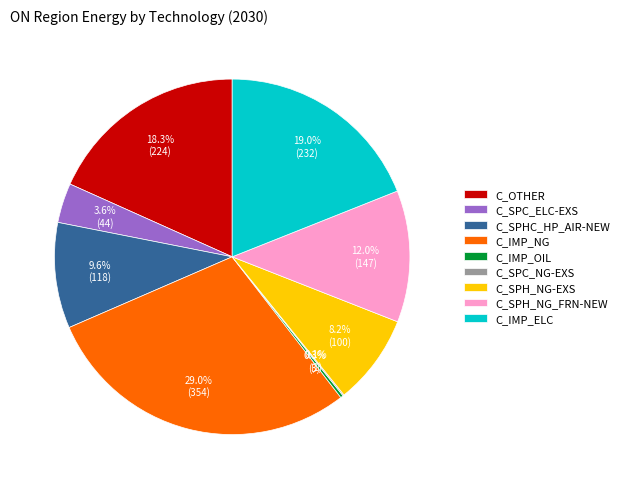

Does any single category account for the majority?

No